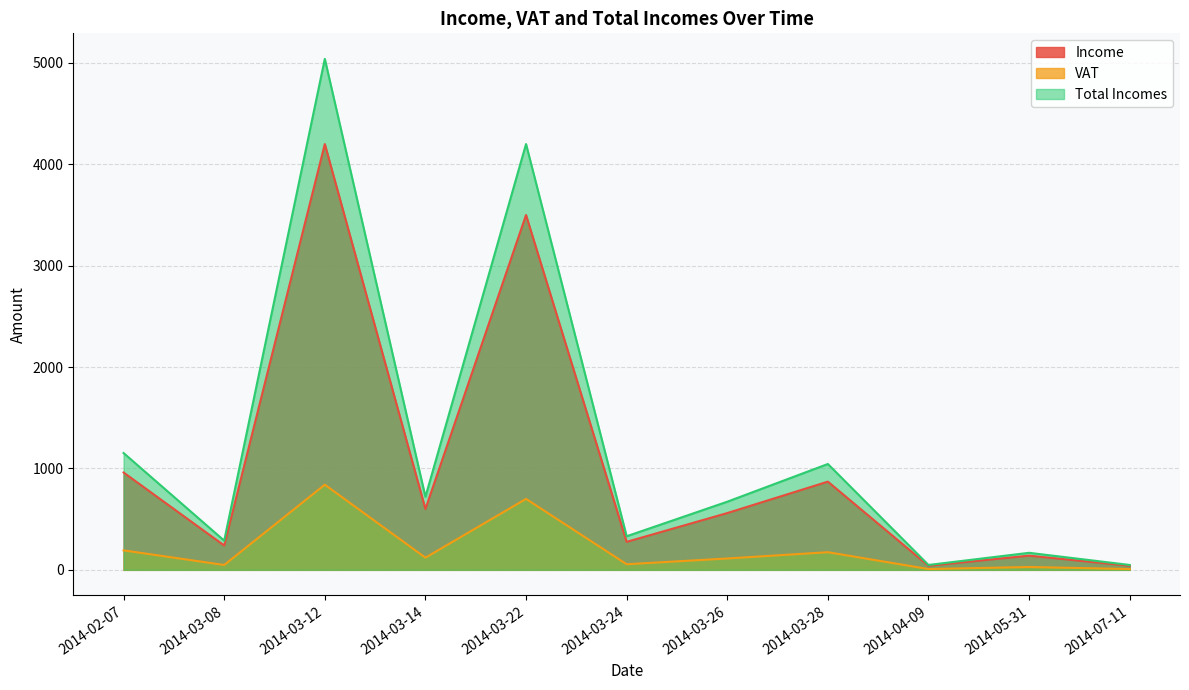

Count the number of categories in the chart.

11